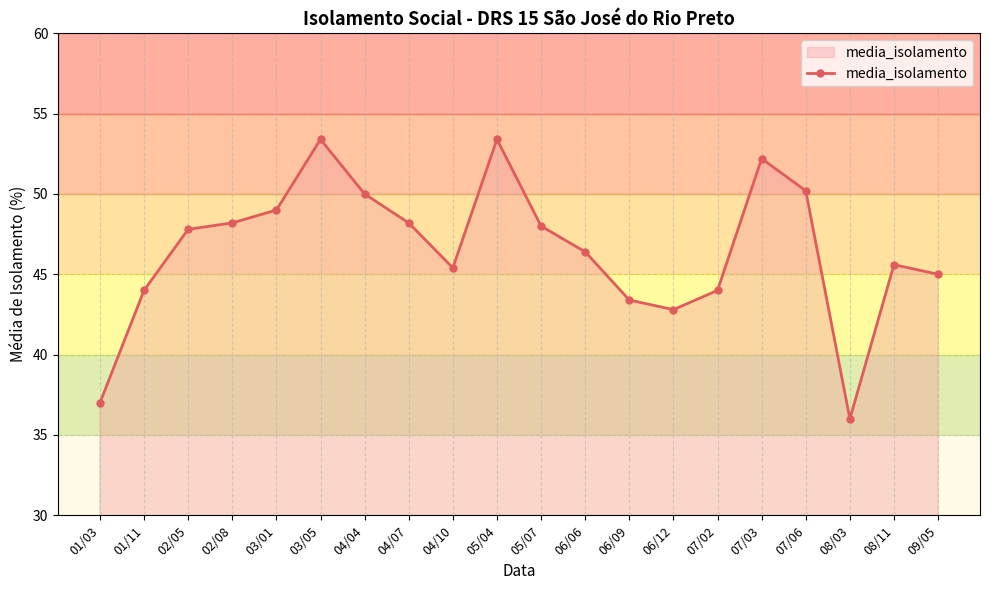

What is the change in value from 03/01 to 05/07?

-1.0